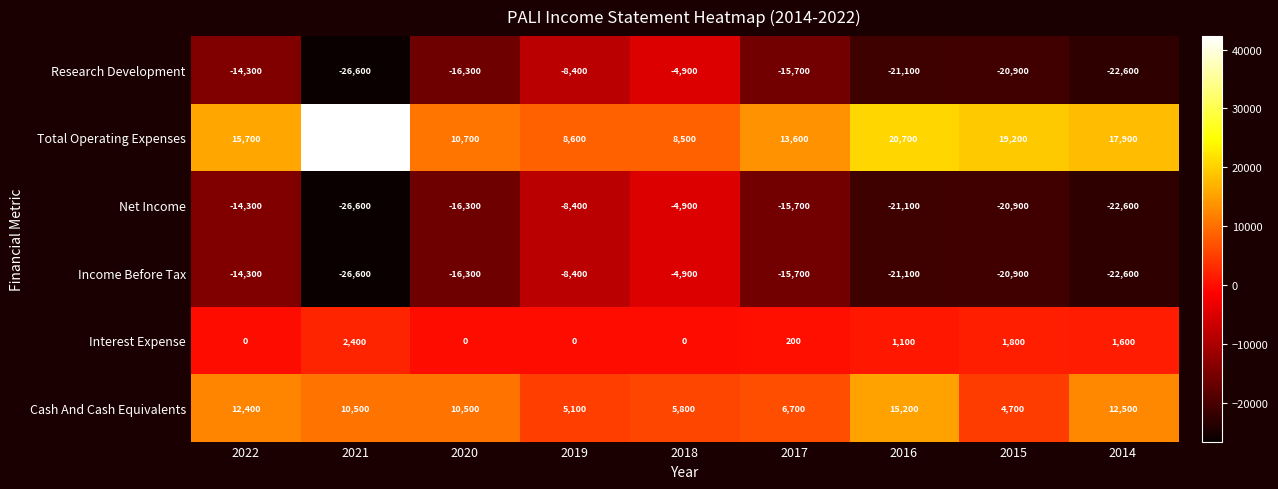

The Cash And Cash Equivalents series shows 7127 at 2019. True or false?

False